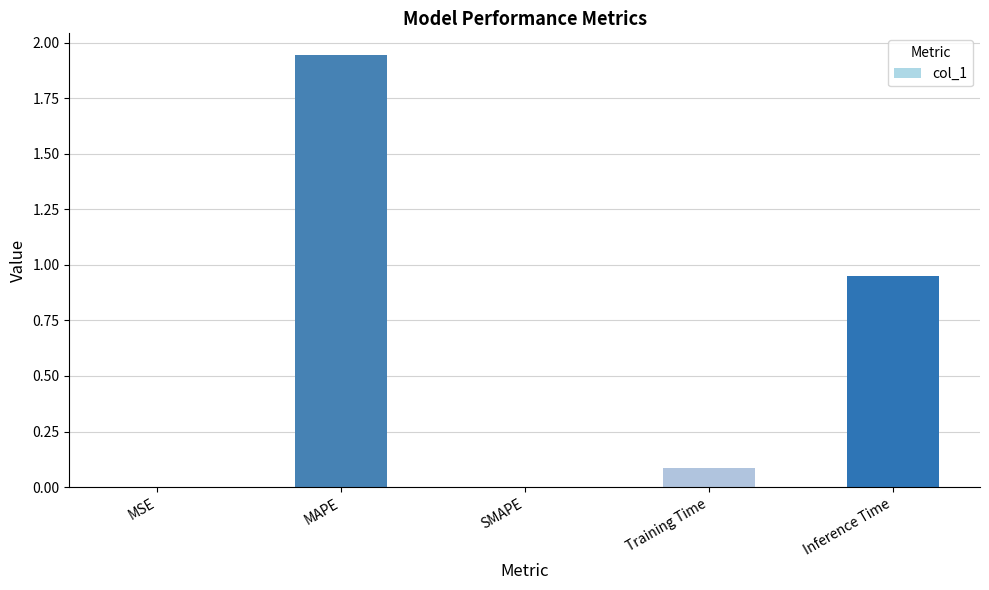

Is it true that the value at SMAPE is -0.8?

False